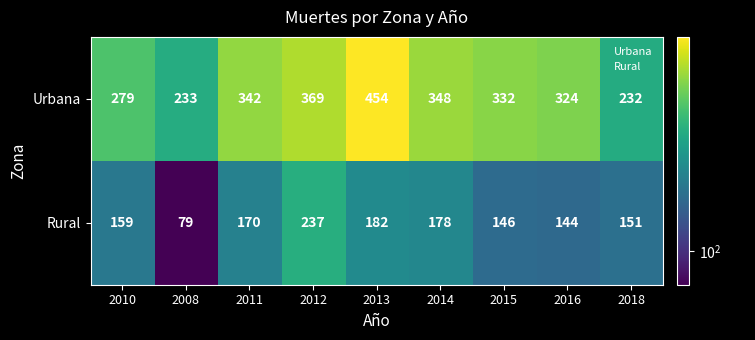

Which series has the largest total across all categories?

Urbana